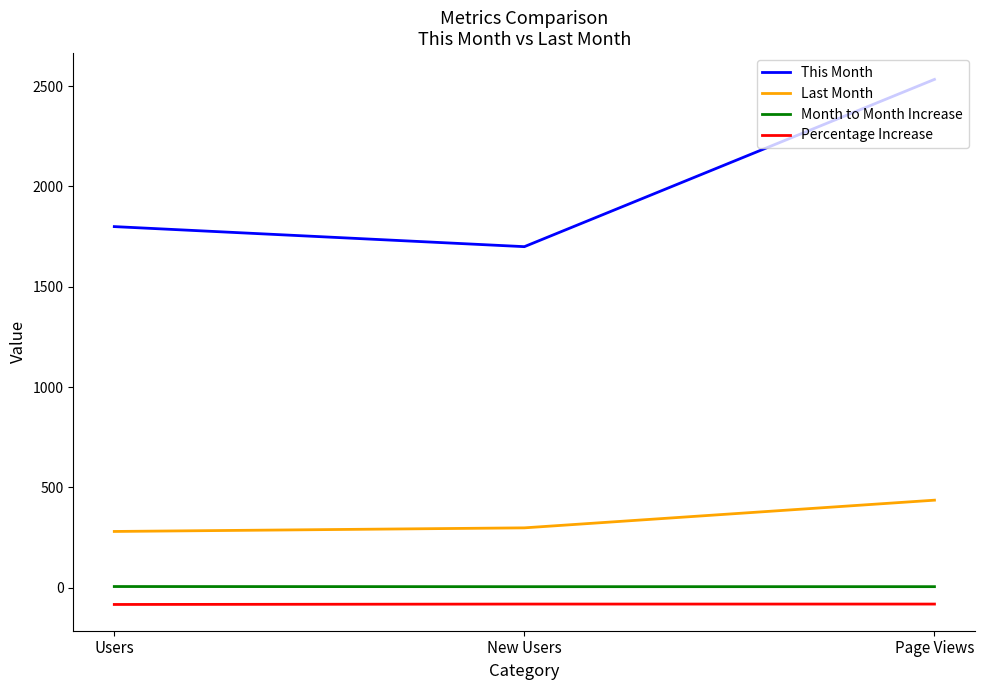

True or false: This Month has a value of 2534.0 at Page Views.

True